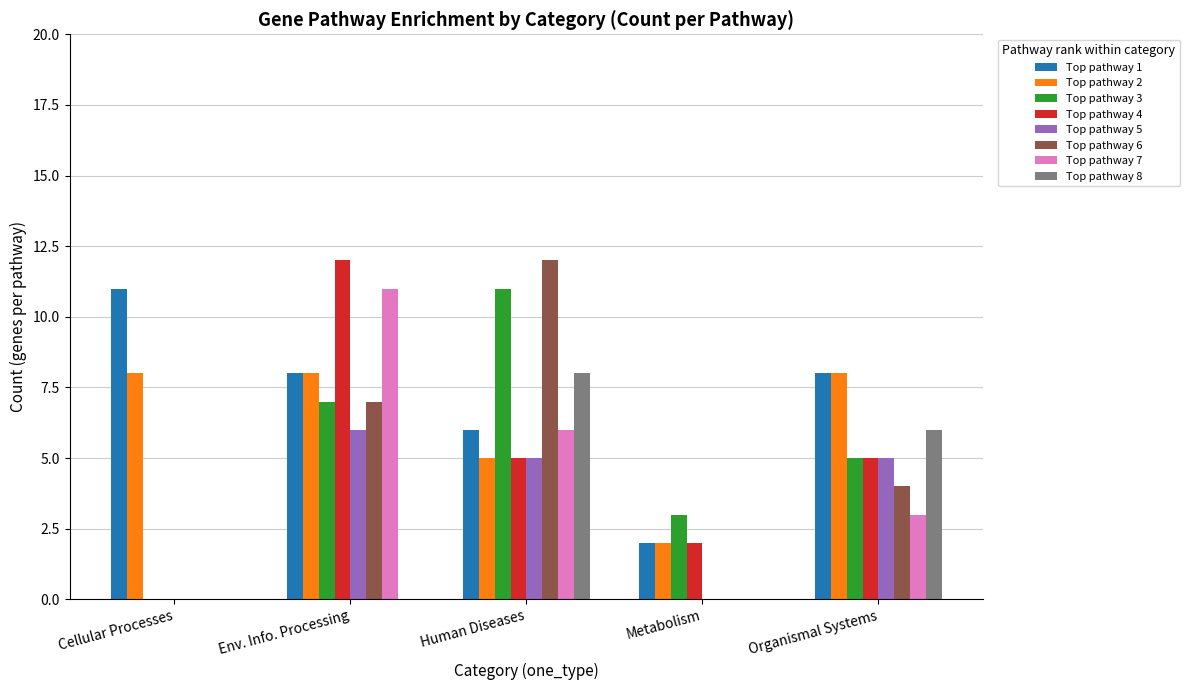

What is the sum of all Top pathway 1 values?

35